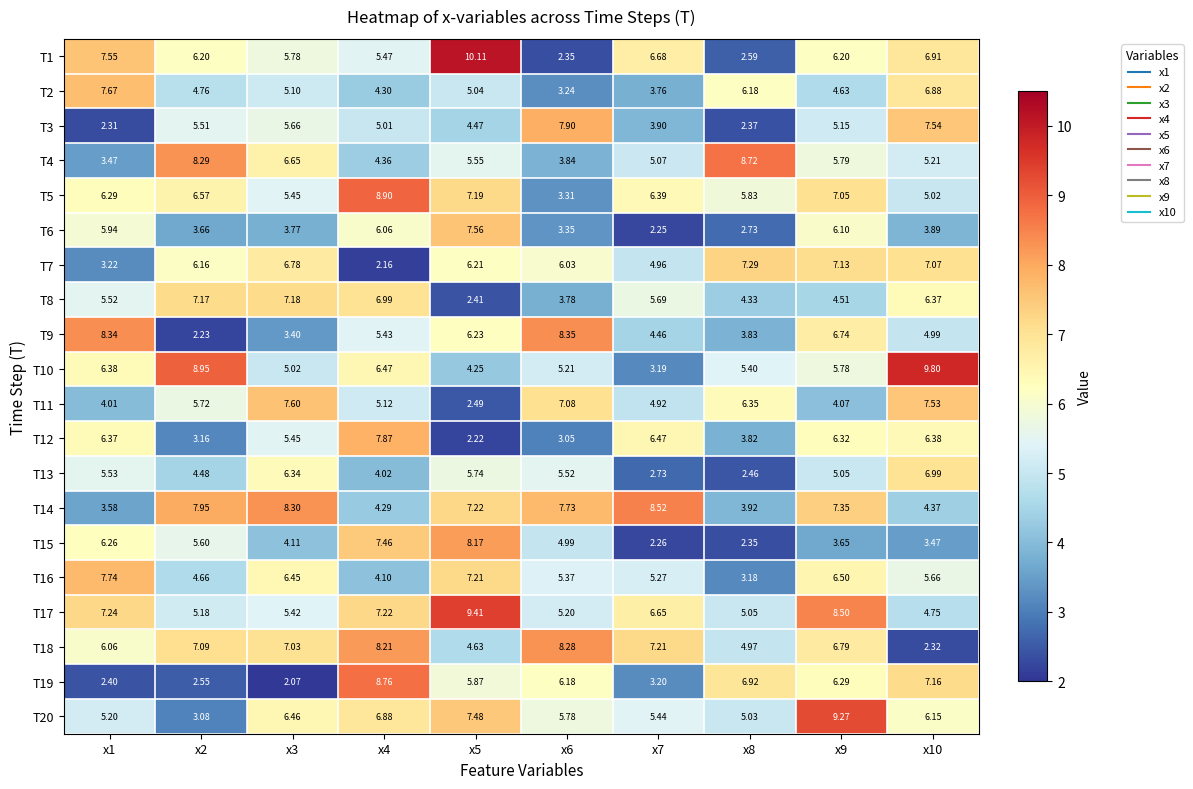

What is the minimum value shown in the chart?

2.1